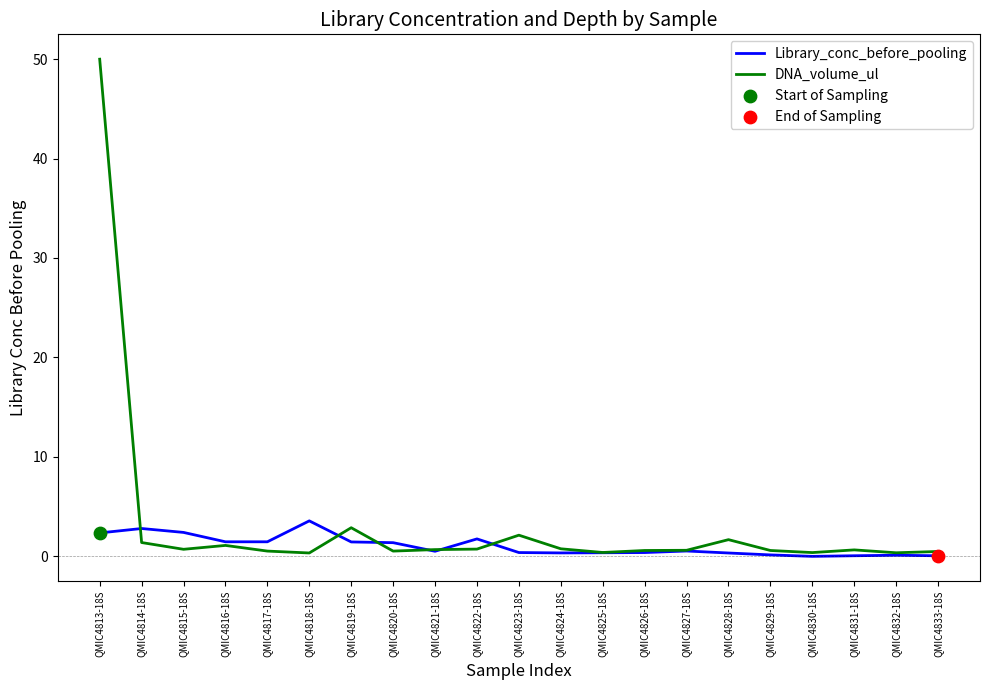

What is the total value across all series at QMIC4833-18S?

0.5